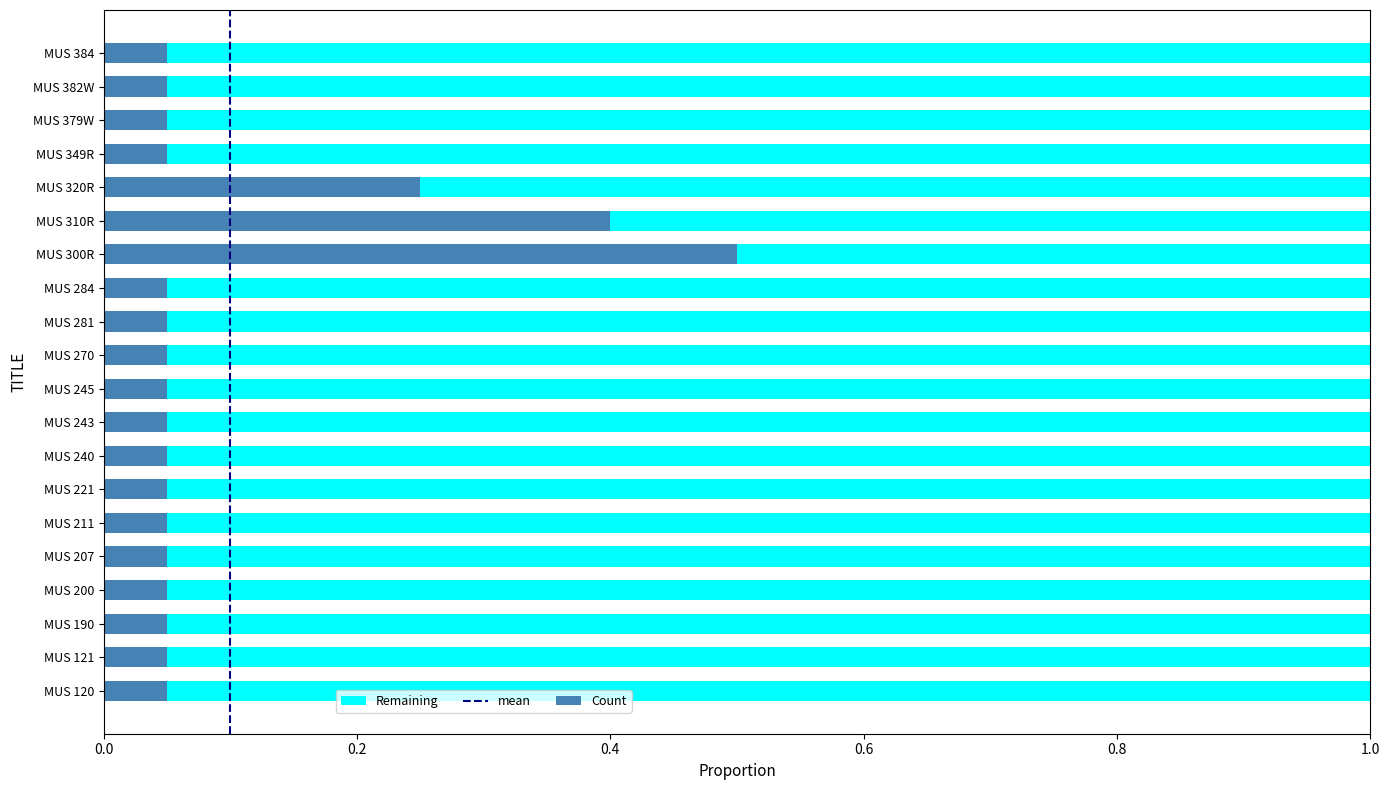

At which label does Count reach its peak?

MUS 300R